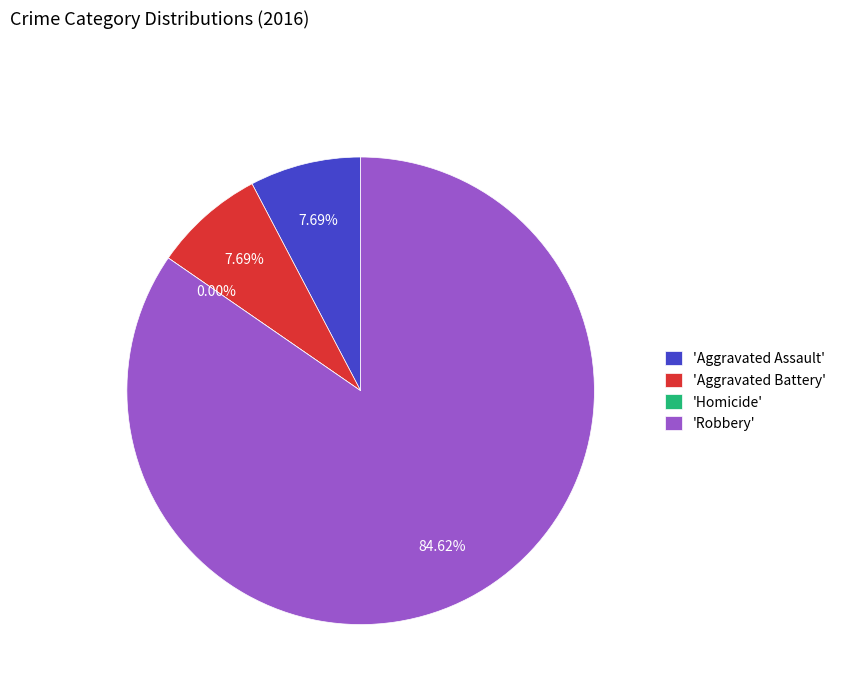

What is the largest slice in the pie chart?

Robbery